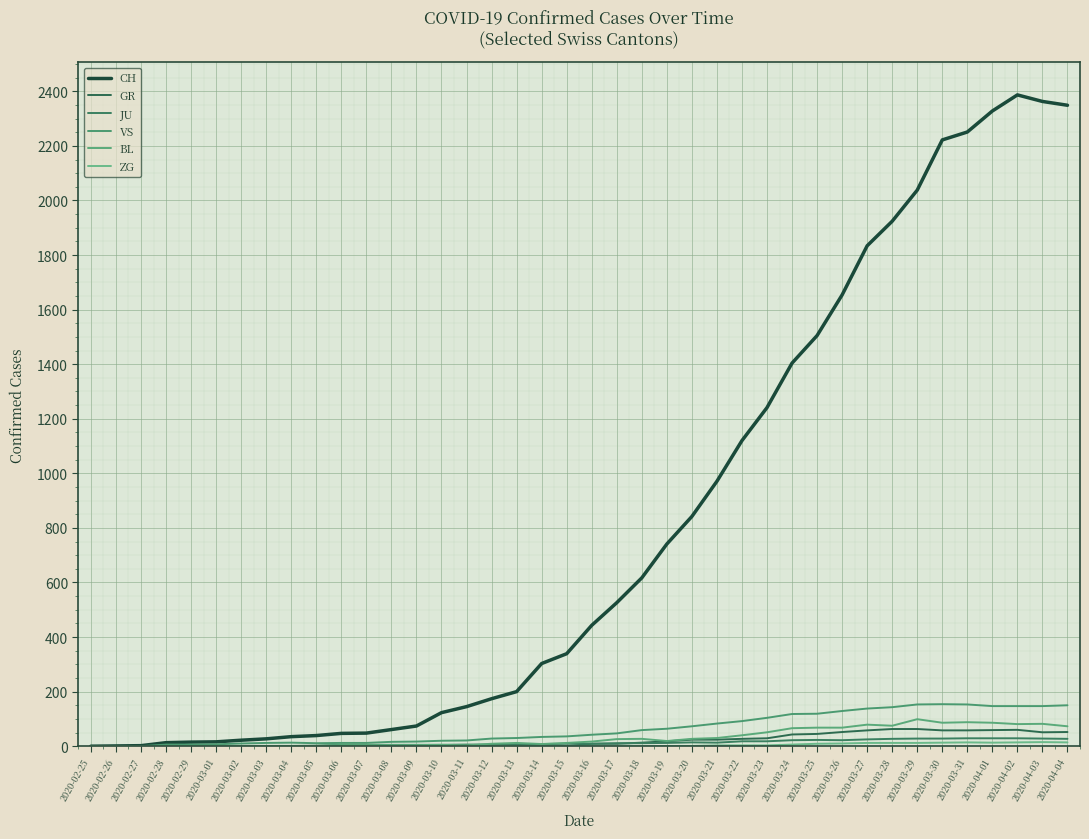

Between 2020-03-23 and 2020-03-27, which series saw the biggest shift?

CH